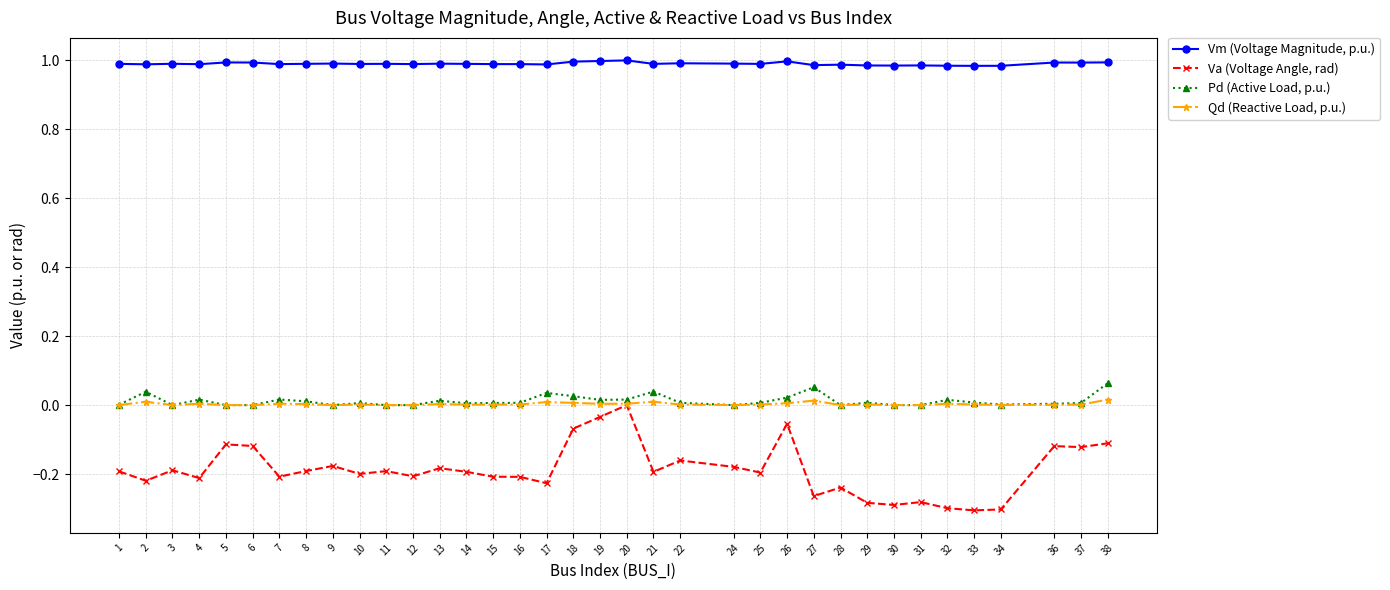

How many Va (Voltage Angle, rad) values are between 0 and 1?

1